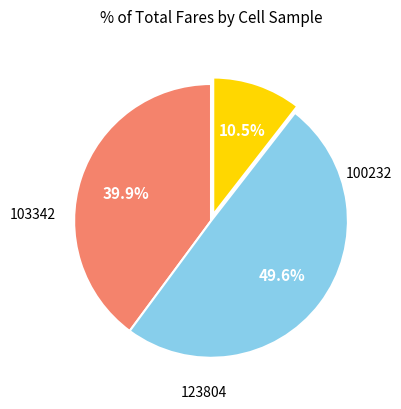

Does any single category account for the majority?

No